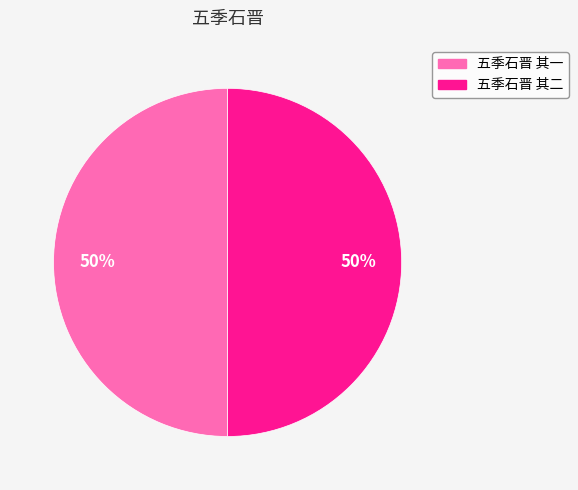

Is it true that 五季石晋 其二 is 50% of the pie?

True